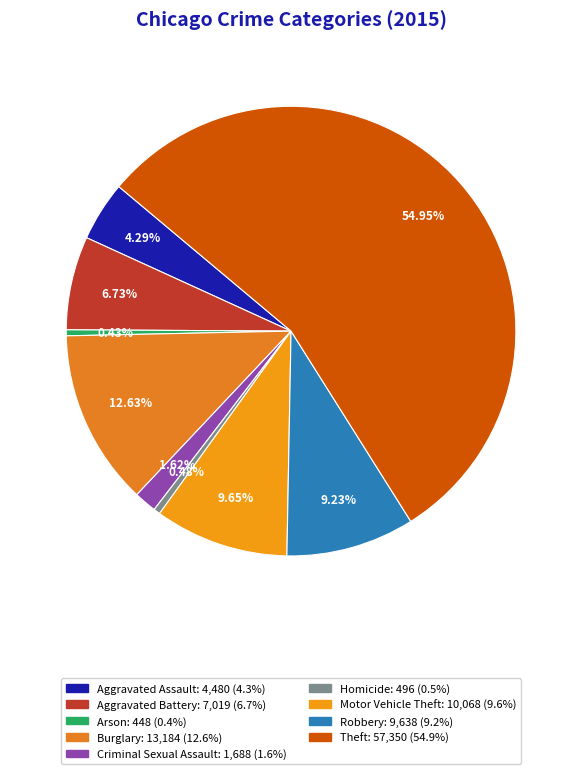

Rank the categories by value from lowest to highest.

Arson, Homicide, Criminal Sexual Assault, Aggravated Assault, Aggravated Battery, Robbery, Motor Vehicle Theft, Burglary, Theft